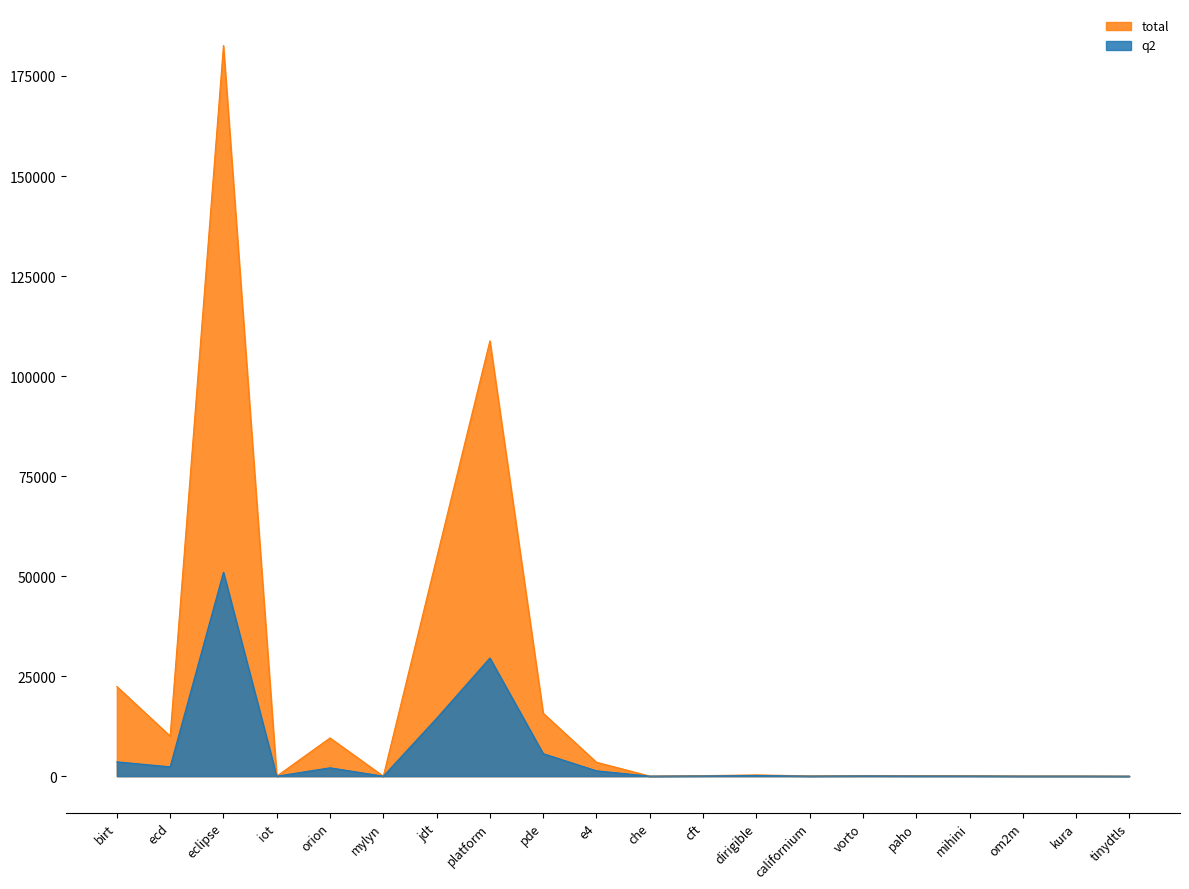

What is the label of the 12th point from the right?

pde